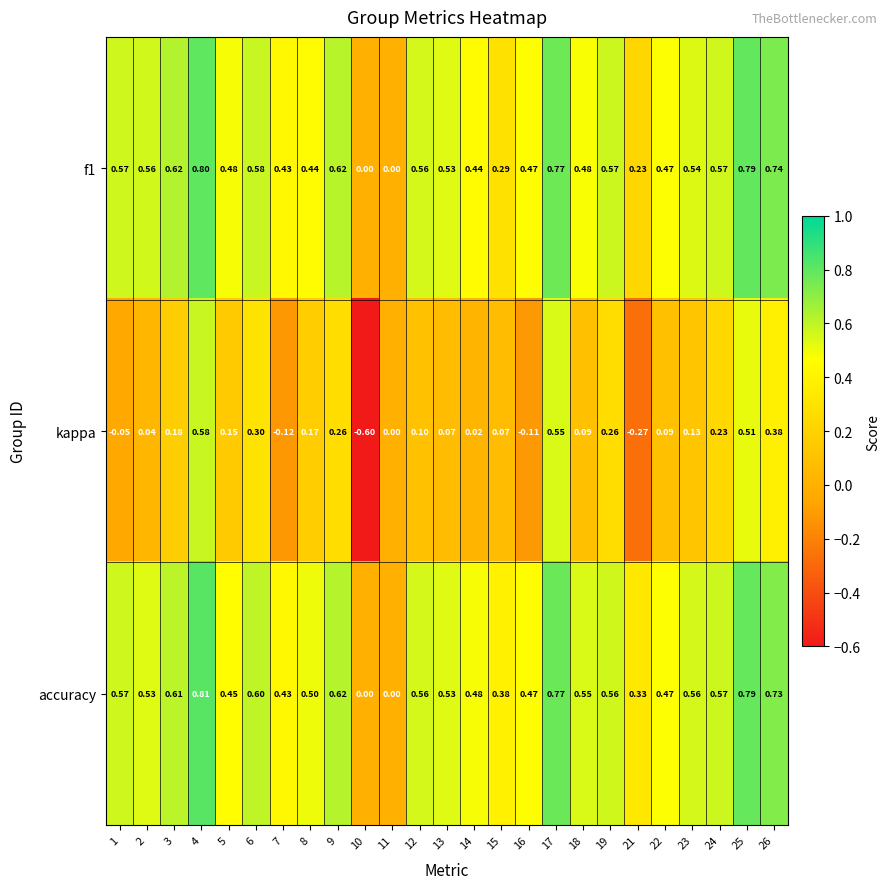

What is the difference between the highest and lowest values at 6?

0.3